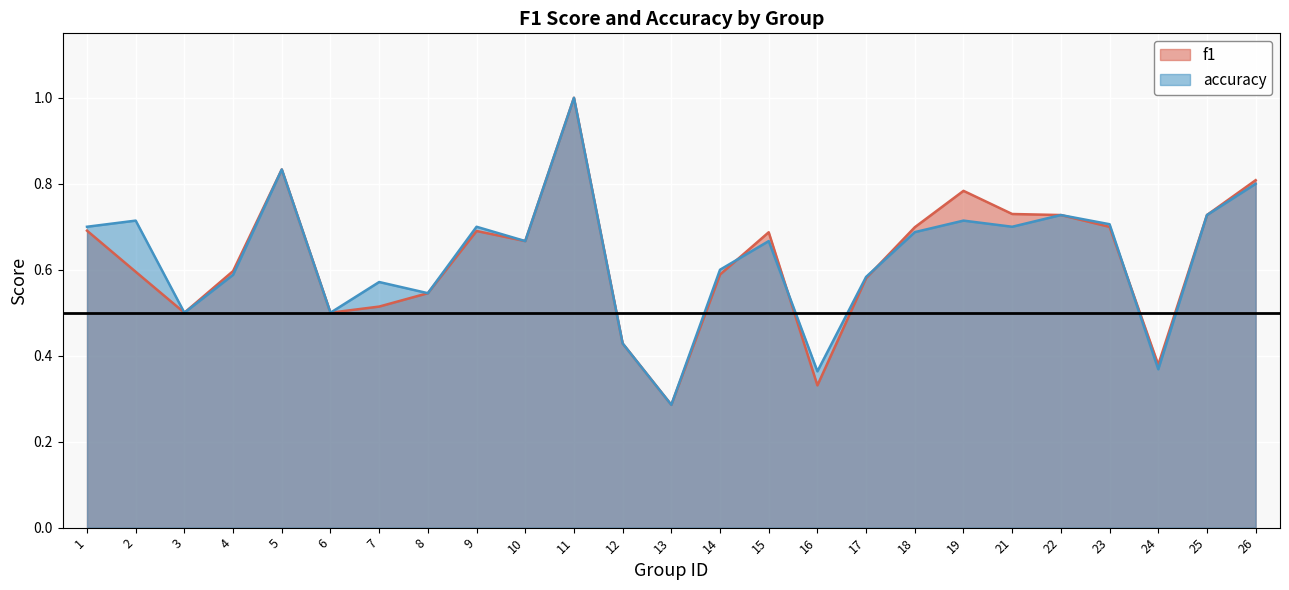

The accuracy series shows 0.3 at 22. True or false?

False